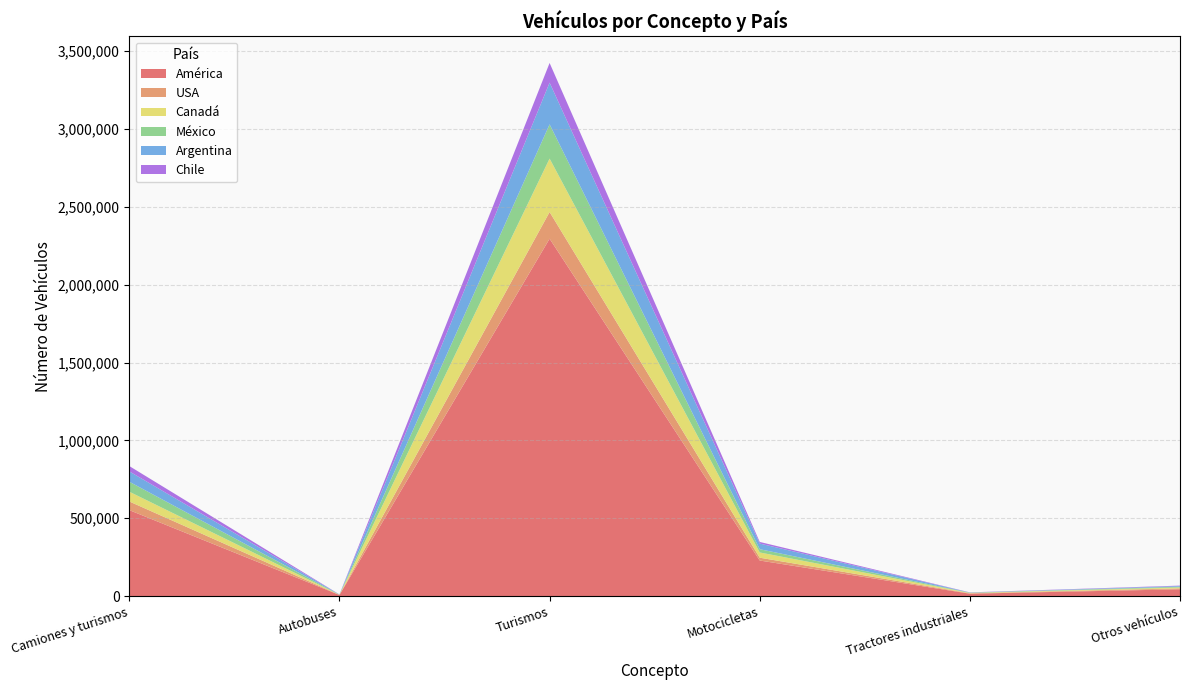

Reading left to right, what are all the values shown in this chart?

América: 552202	7303	2295239	228572	15538	43913
USA: 55567	603	171431	18178	2748	5859
Canadá: 62595	889	342988	33561	2188	5636
México: 64090	704	220020	20988	1582	4846
Argentina: 66362	968	267780	36211	1049	4480
Chile: 34319	463	126388	10404	1011	2773